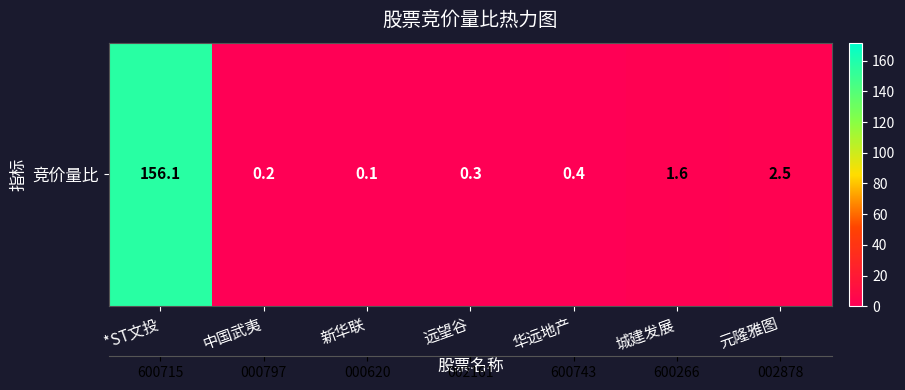

What is the greatest value displayed?

156.1